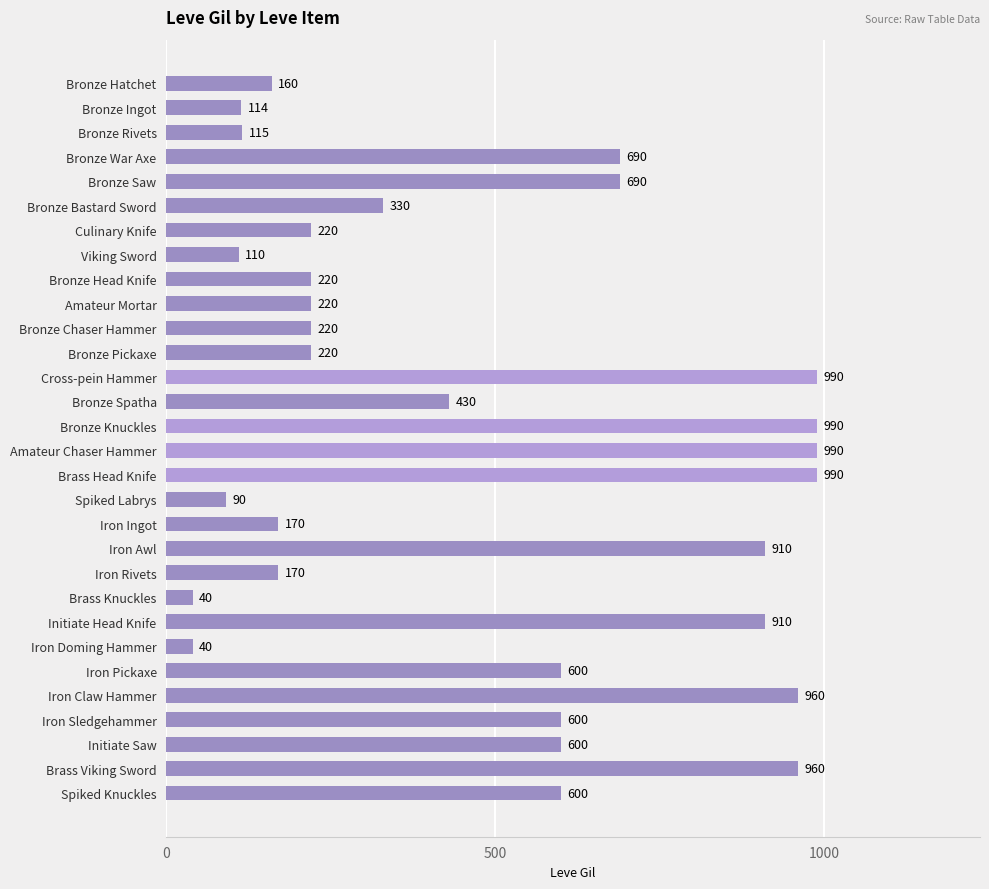

What is the difference between the second highest and minimum values?

950